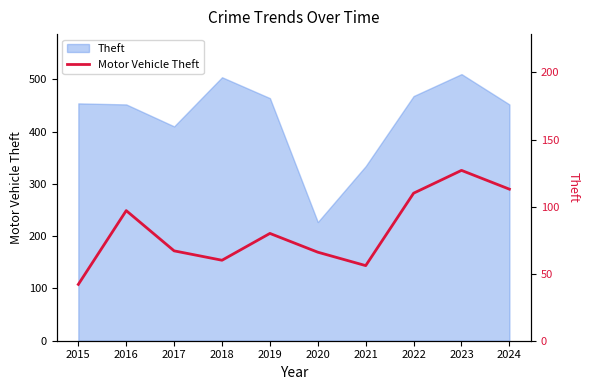

Count the number of values greater than 80.

4